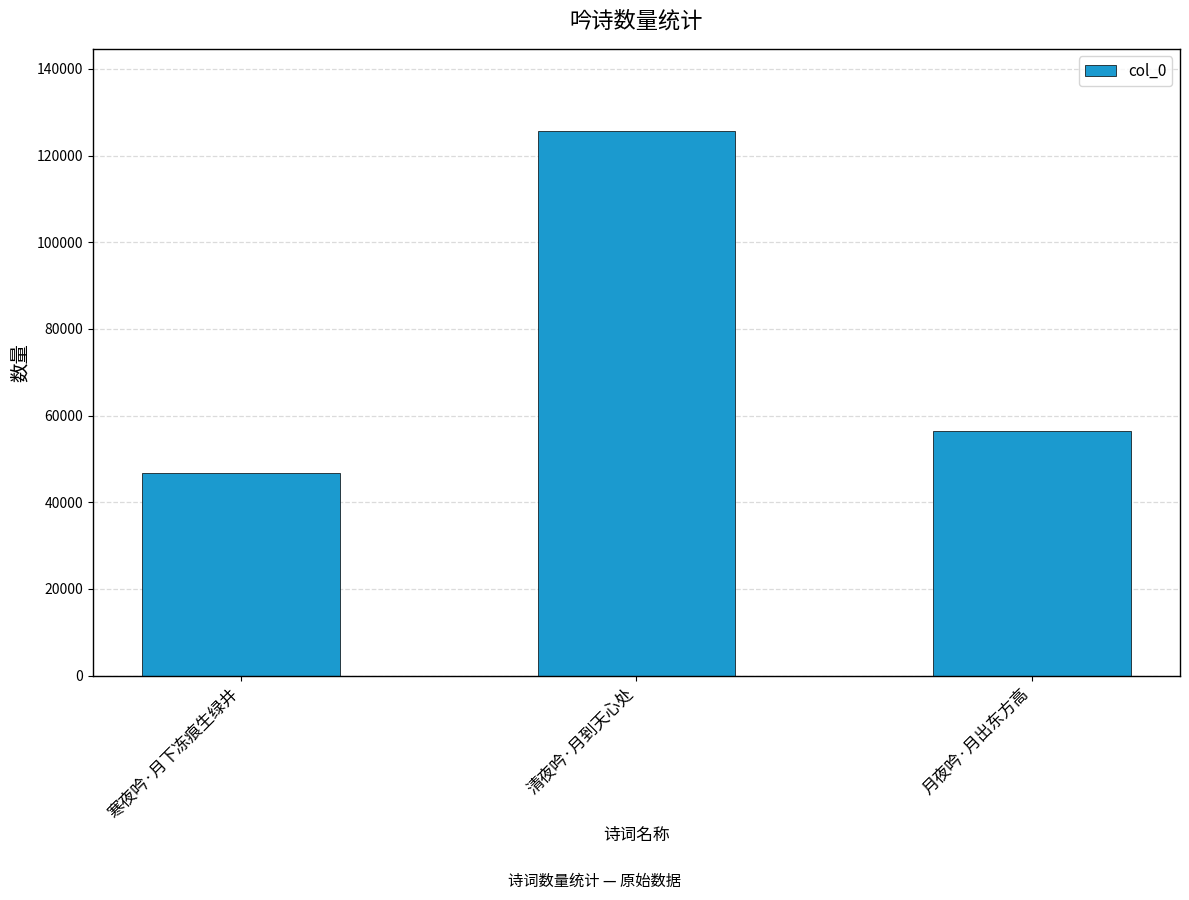

Is it true that the value at 寒夜吟·月下冻痕生绿井 is 83066?

False